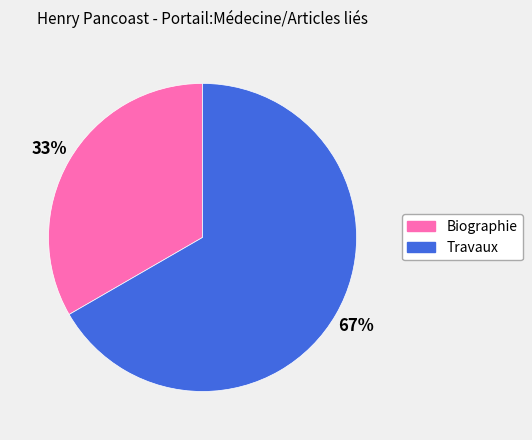

Count the number of slices in the pie.

2